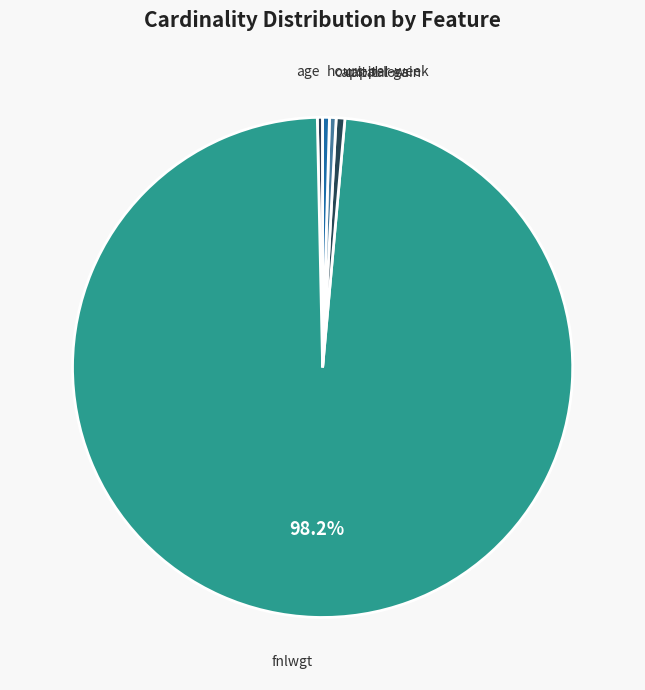

How many slices are in this pie chart?

5